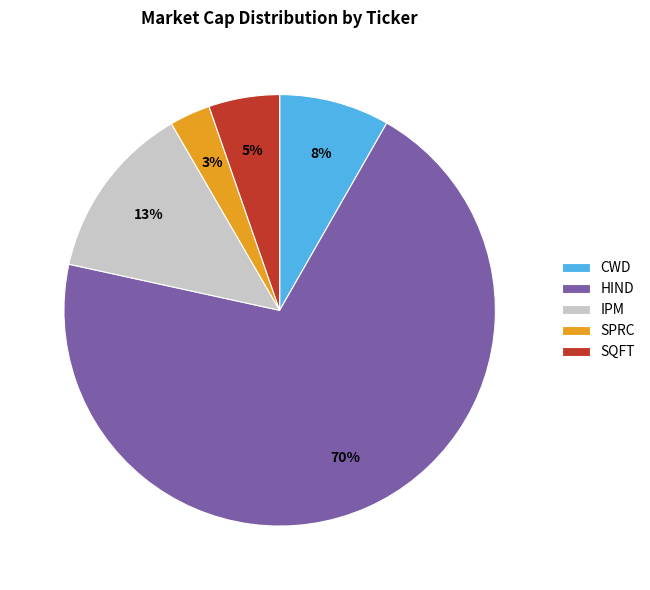

What is the largest slice in the pie chart?

HIND